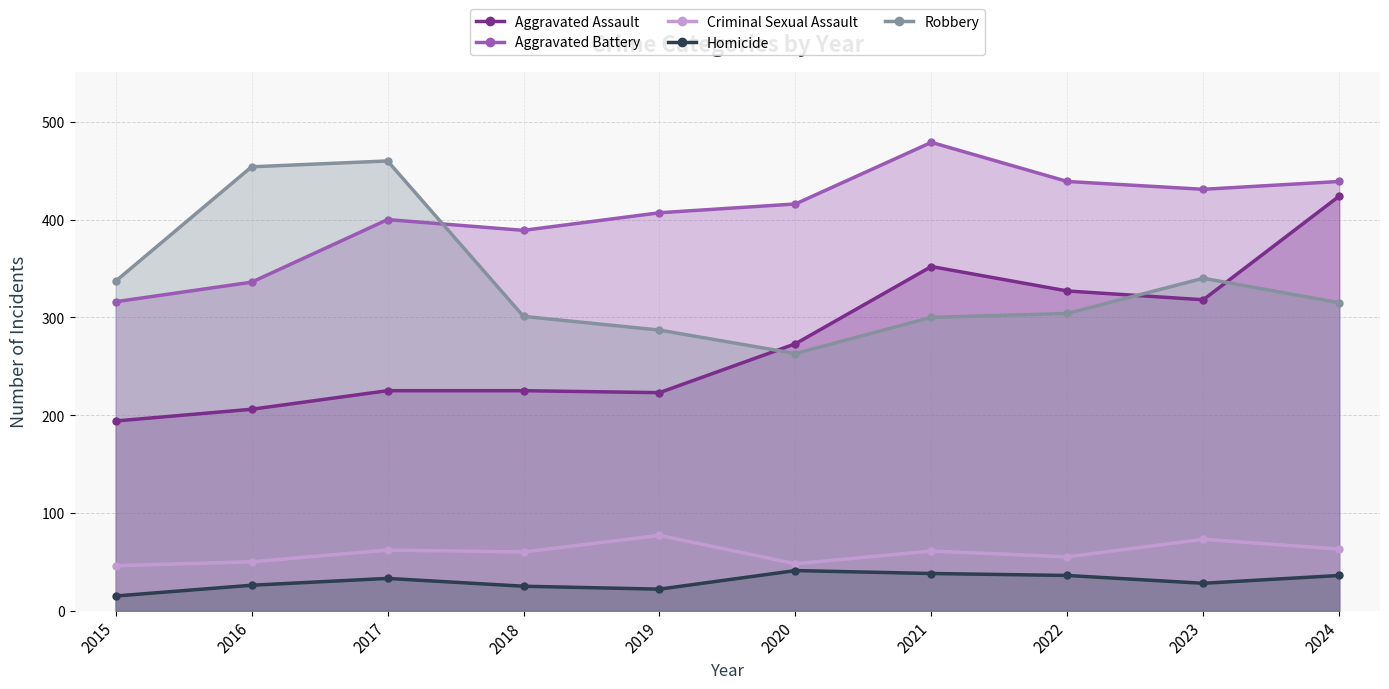

True or false: Robbery and Aggravated Assault intersect in this chart.

True